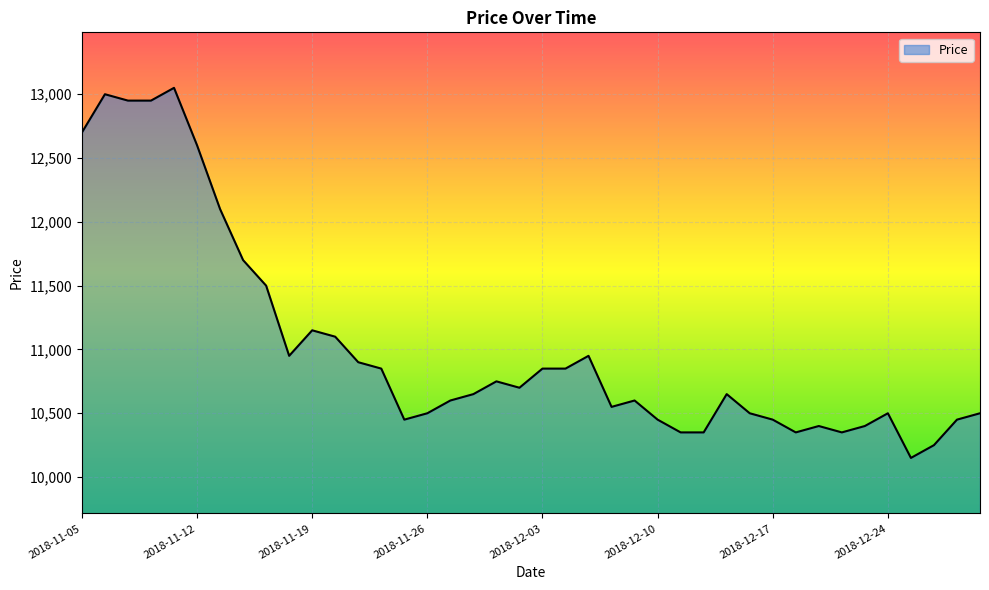

What is the greatest value displayed?

13050